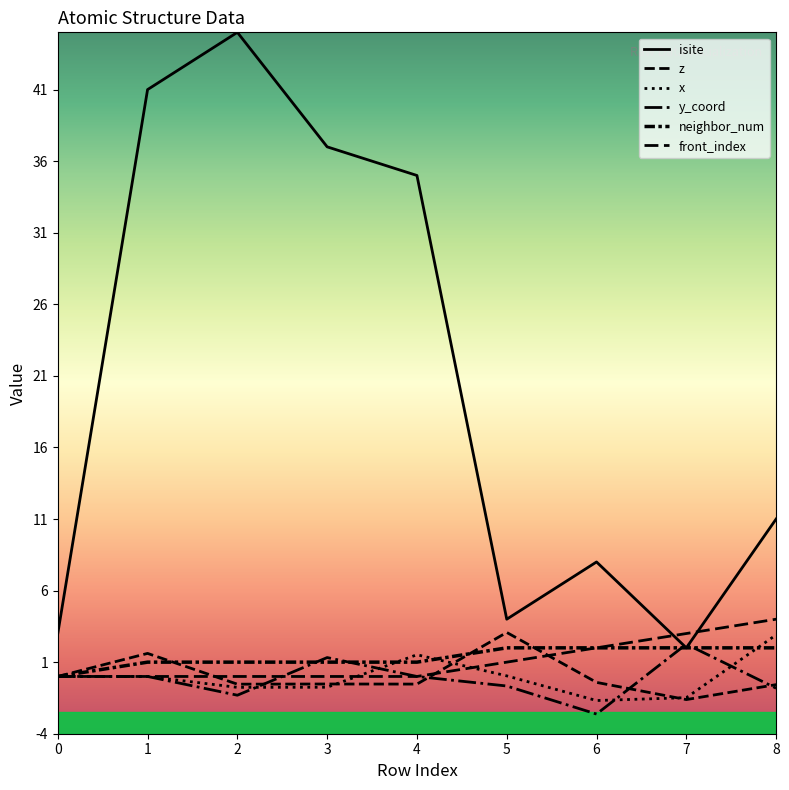

Reading left to right, extract all data points from this chart.

isite: 3.0	41.0	45.0	37.0	35.0	4.0	8.0	2.0	11.0
z: 0.0	1.6	-0.5	-0.5	-0.5	3.1	-0.4	-1.6	-0.6
x: 0.0	0.0	-0.8	-0.8	1.5	0.0	-1.7	-1.5	2.9
y_coord: 0.0	0.0	-1.3	1.3	0.0	-0.7	-2.6	2.3	-0.8
neighbor_num: 0.0	1.0	1.0	1.0	1.0	2.0	2.0	2.0	2.0
front_index: 0.0	0.0	0.0	0.0	0.0	1.0	2.0	3.0	4.0